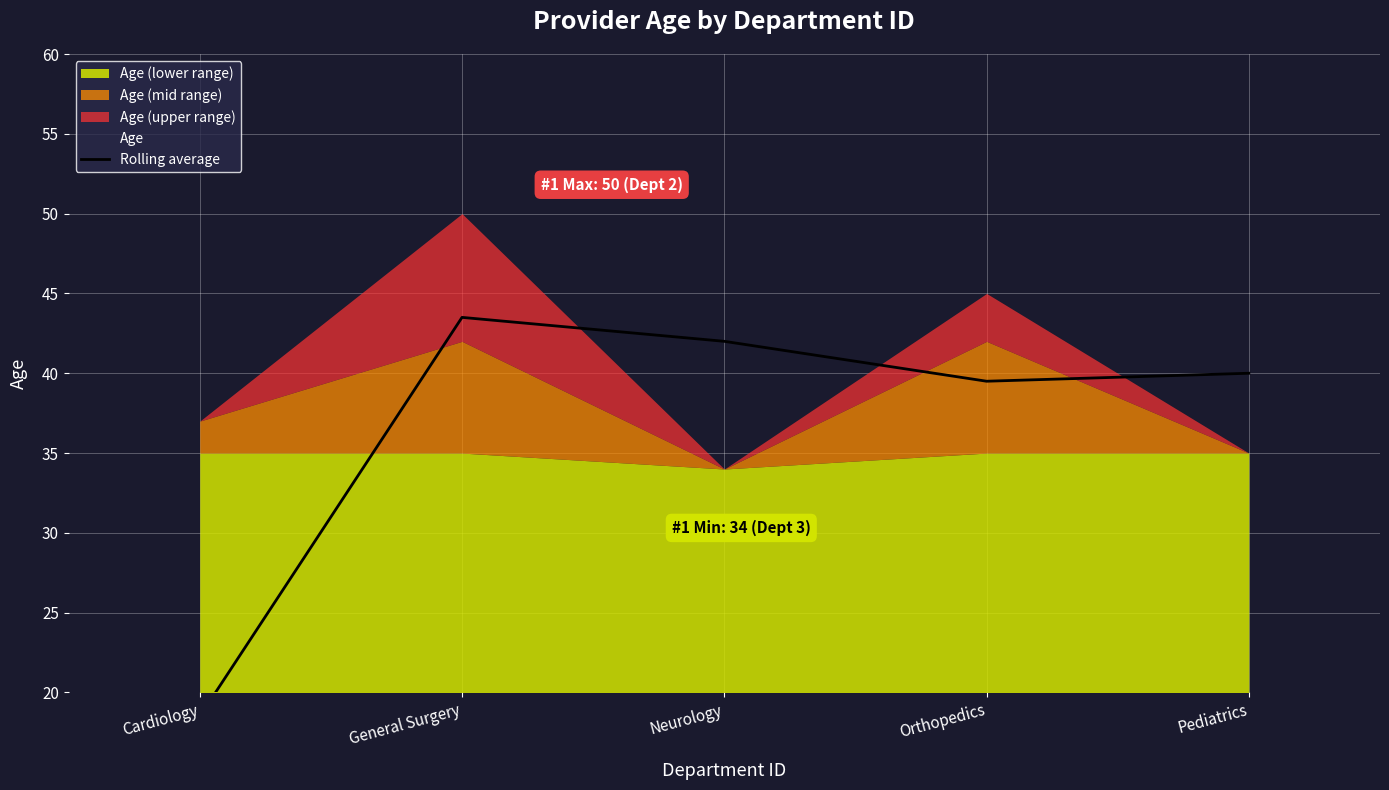

Is it true that the value at Cardiology is 31.8?

False